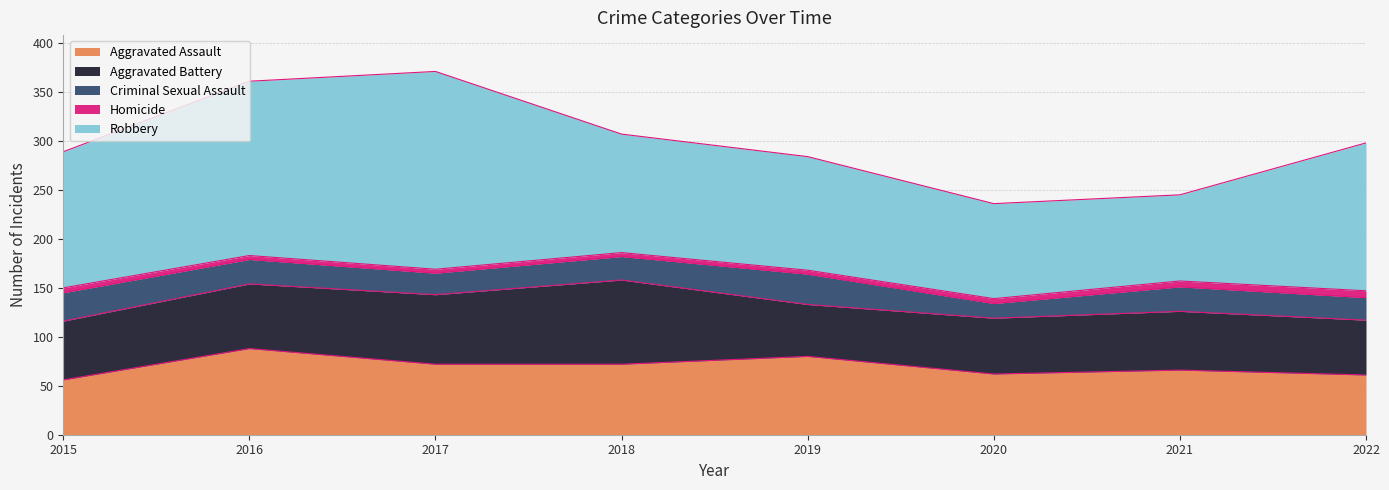

Where does the Aggravated Battery series first go above 60?

2016